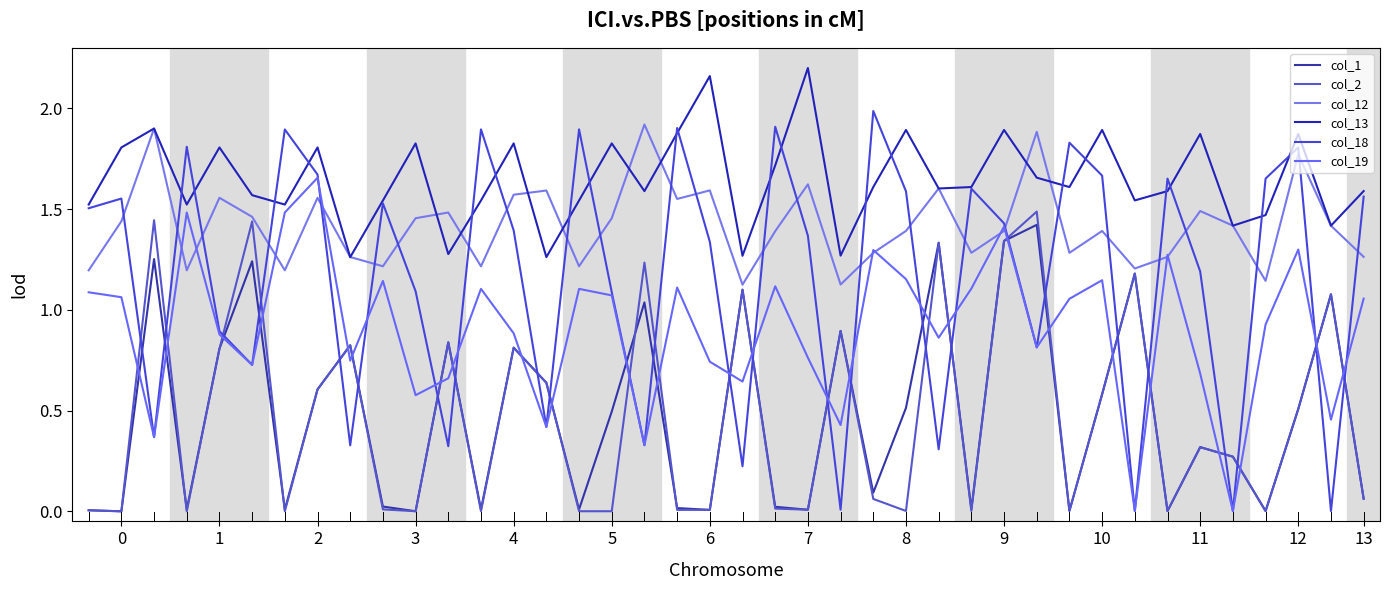

What is the value of the col_13 point at the 7th from the left?

1.5